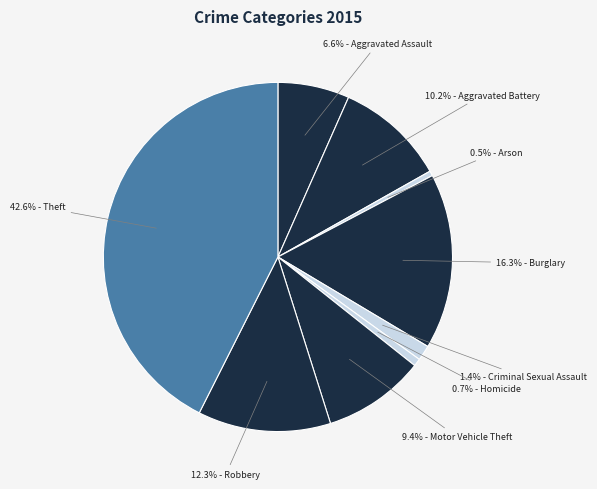

Does any single category account for the majority?

No